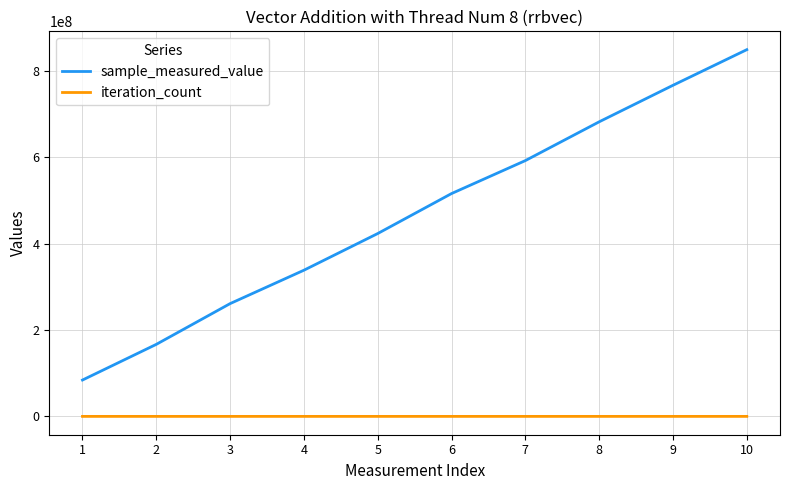

Does the chart display data point markers on the line(s)?

No